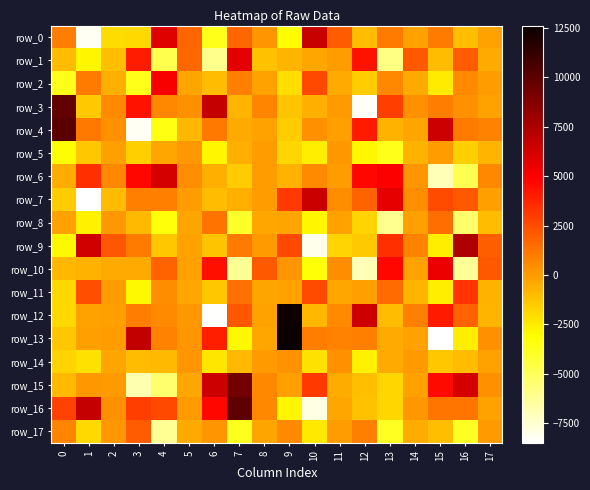

What is the highest value of the row_11 series?

3261.7